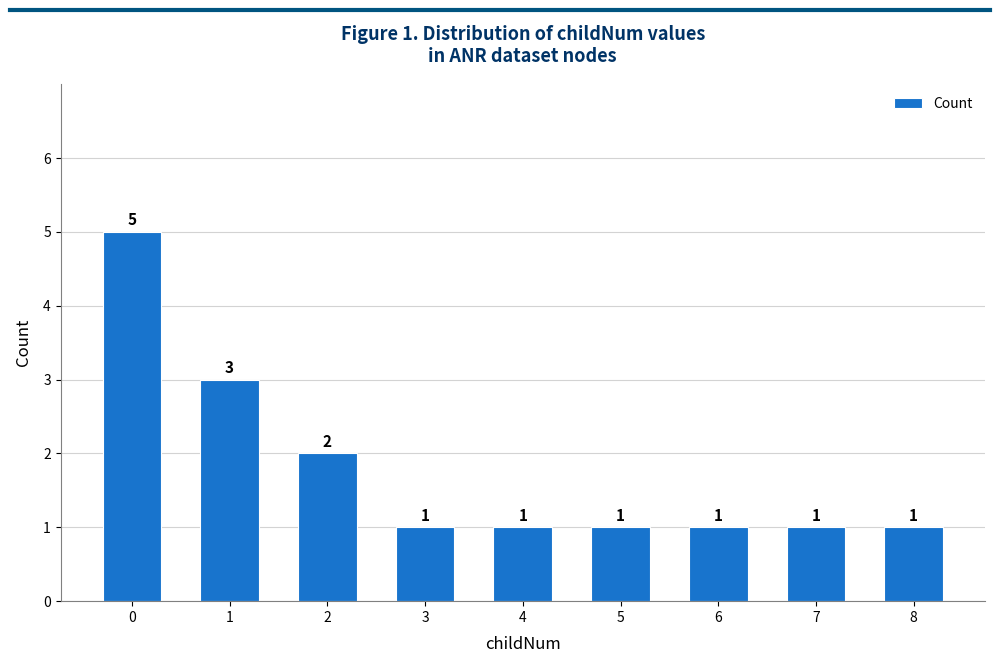

What is the change in value from 0 to 1?

-2